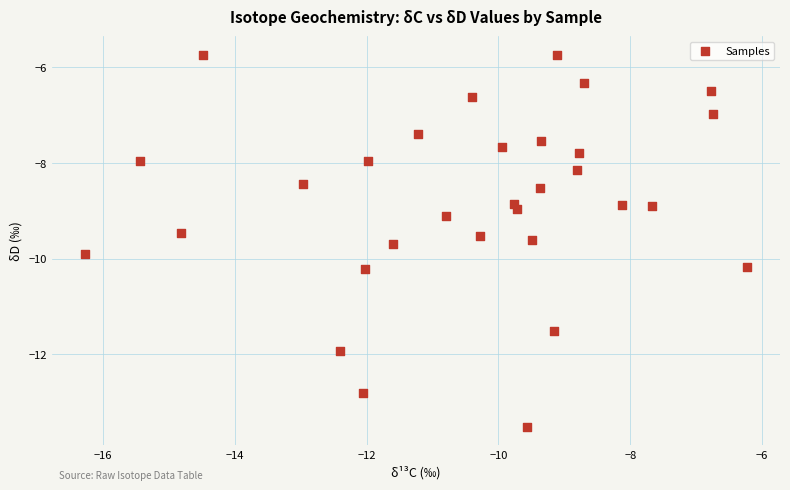

What is the range of Y values (max minus min)?

7.8